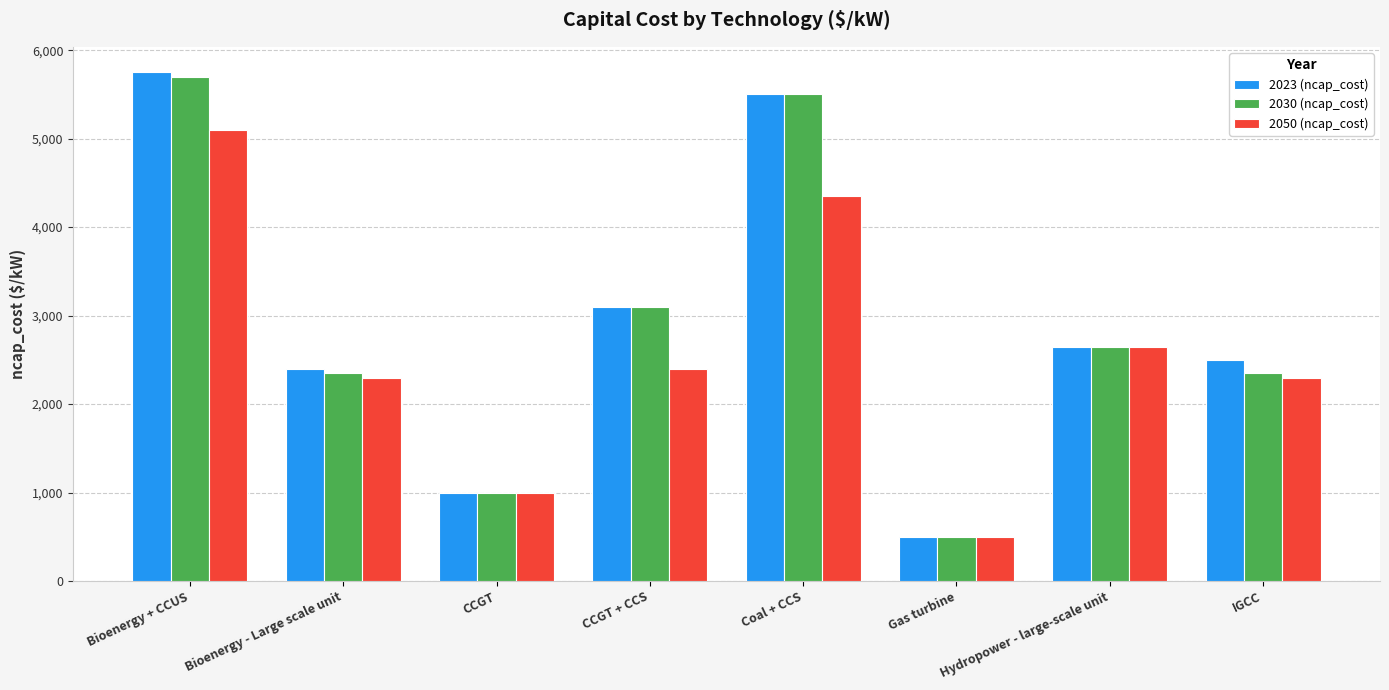

Which category has the highest value across all series?

Bioenergy + CCUS